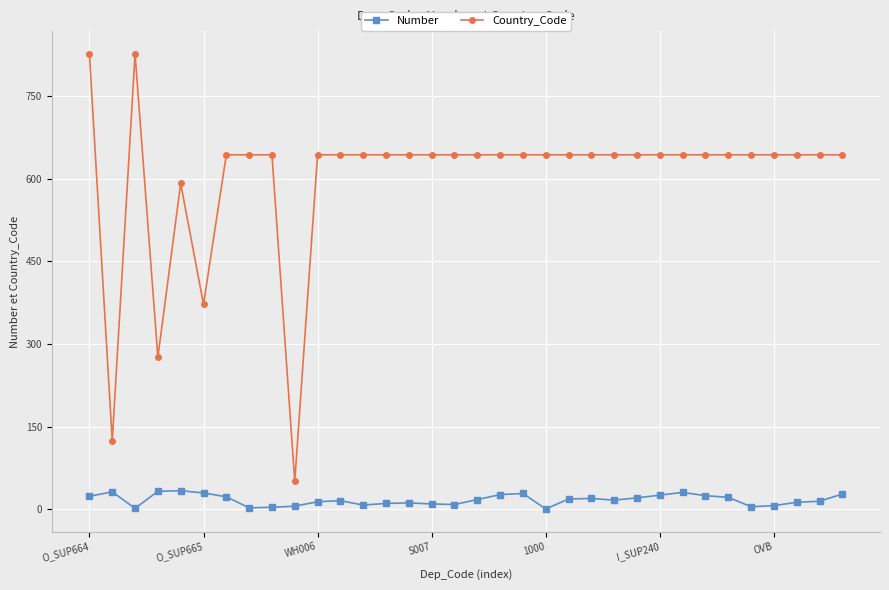

At how many categories does at least one series exceed 31?

34